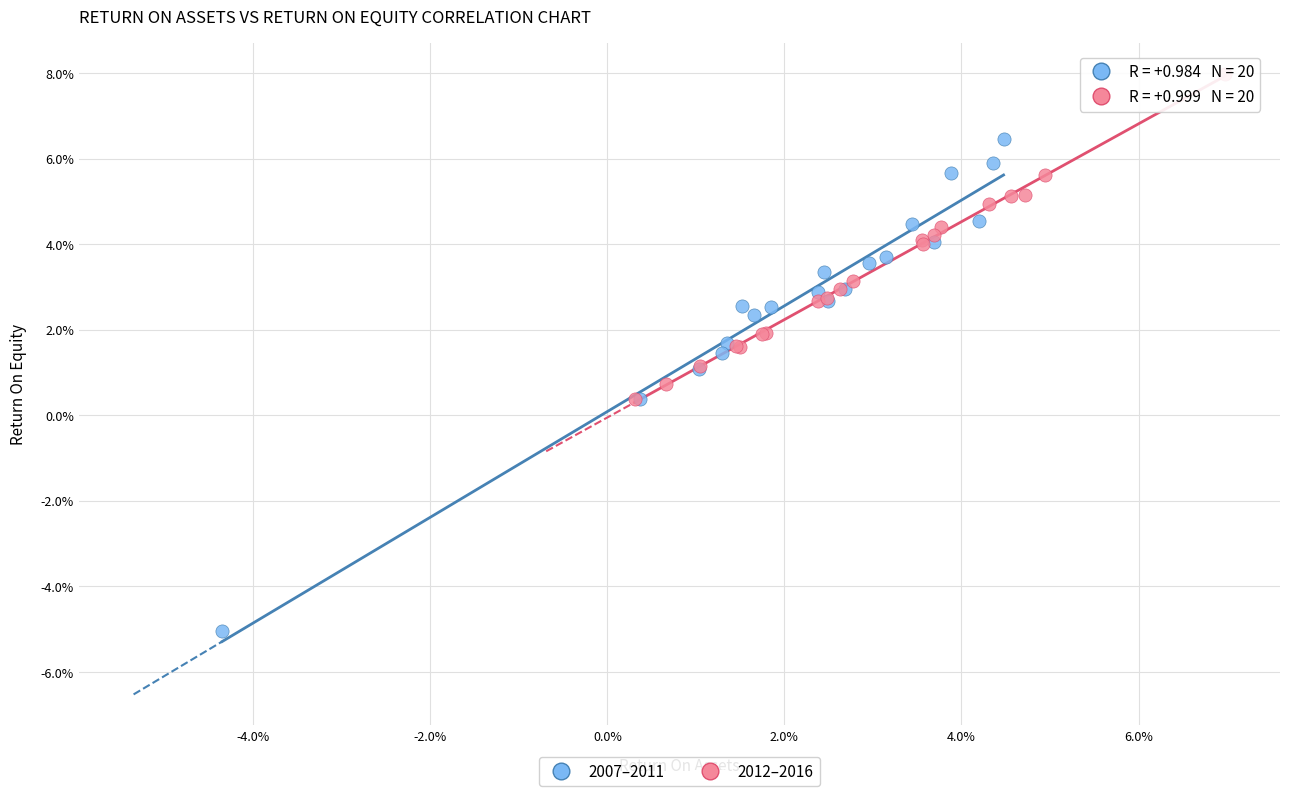

Which series contains the highest Y value?

2012–2016